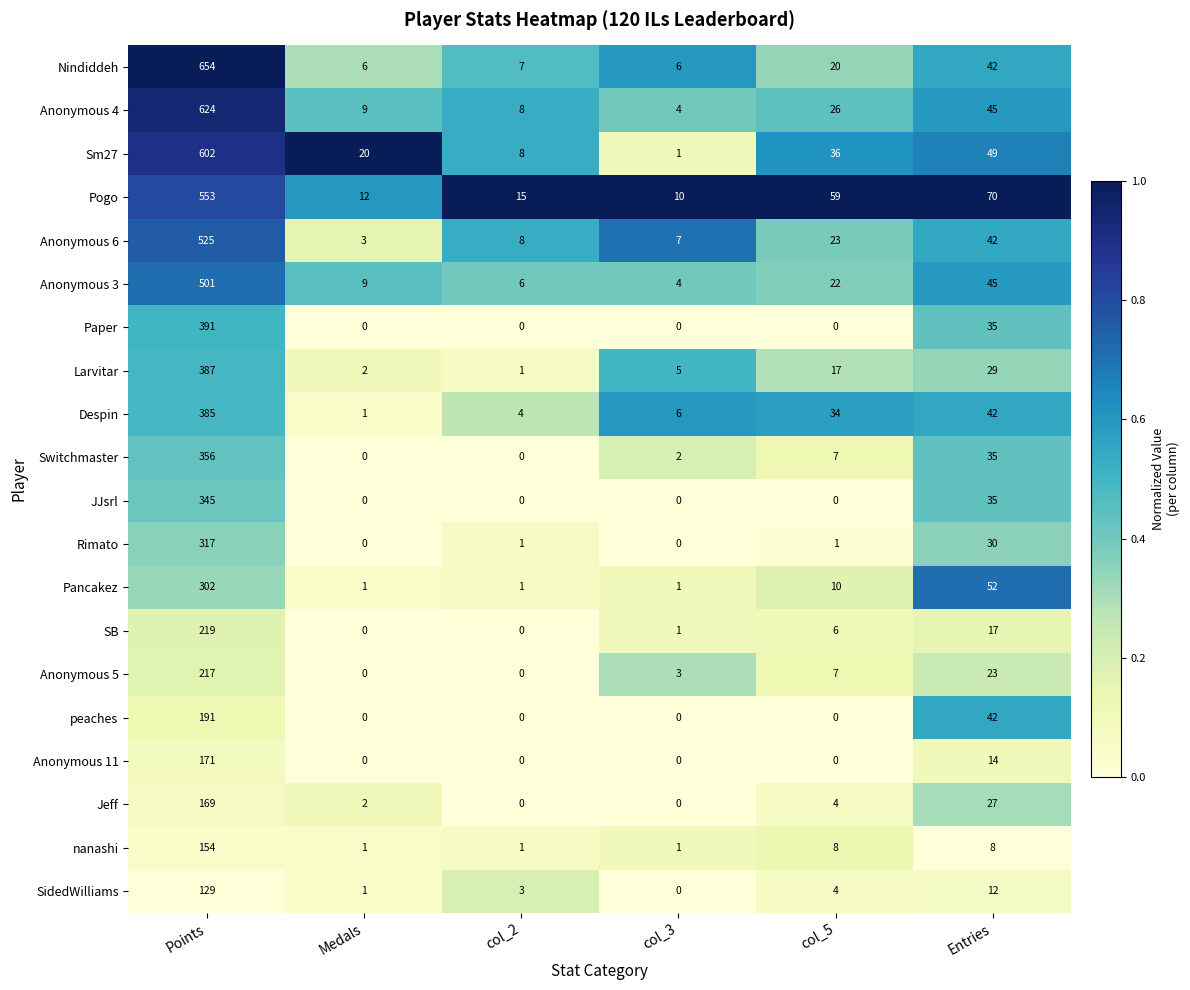

What is the greatest value displayed?

654